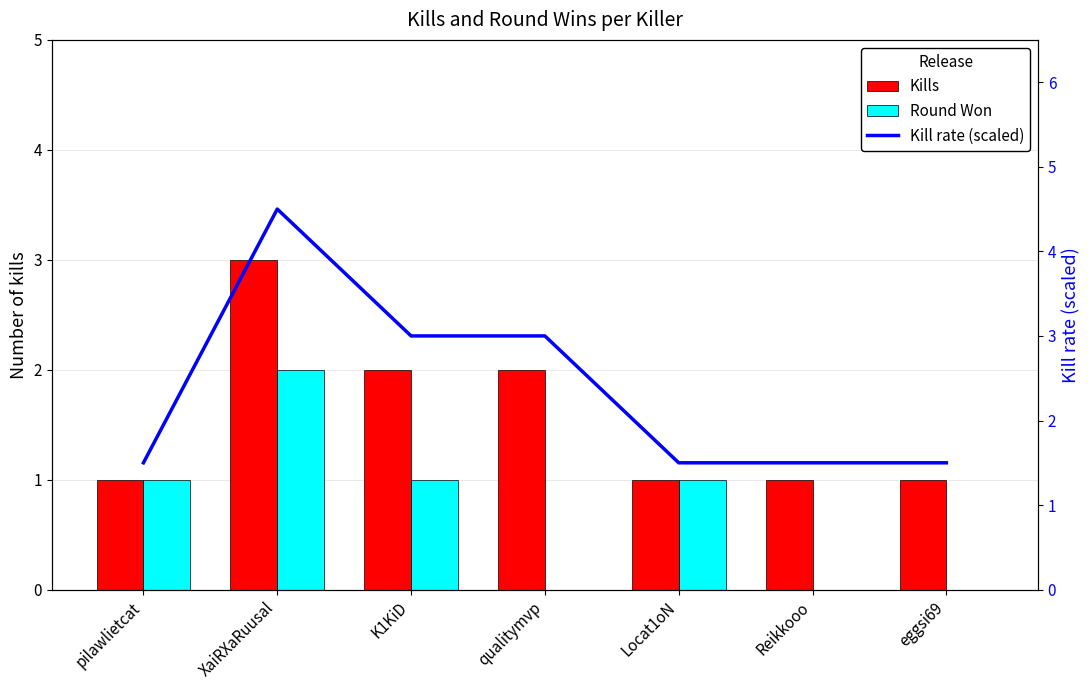

How many series are shown in this chart?

3